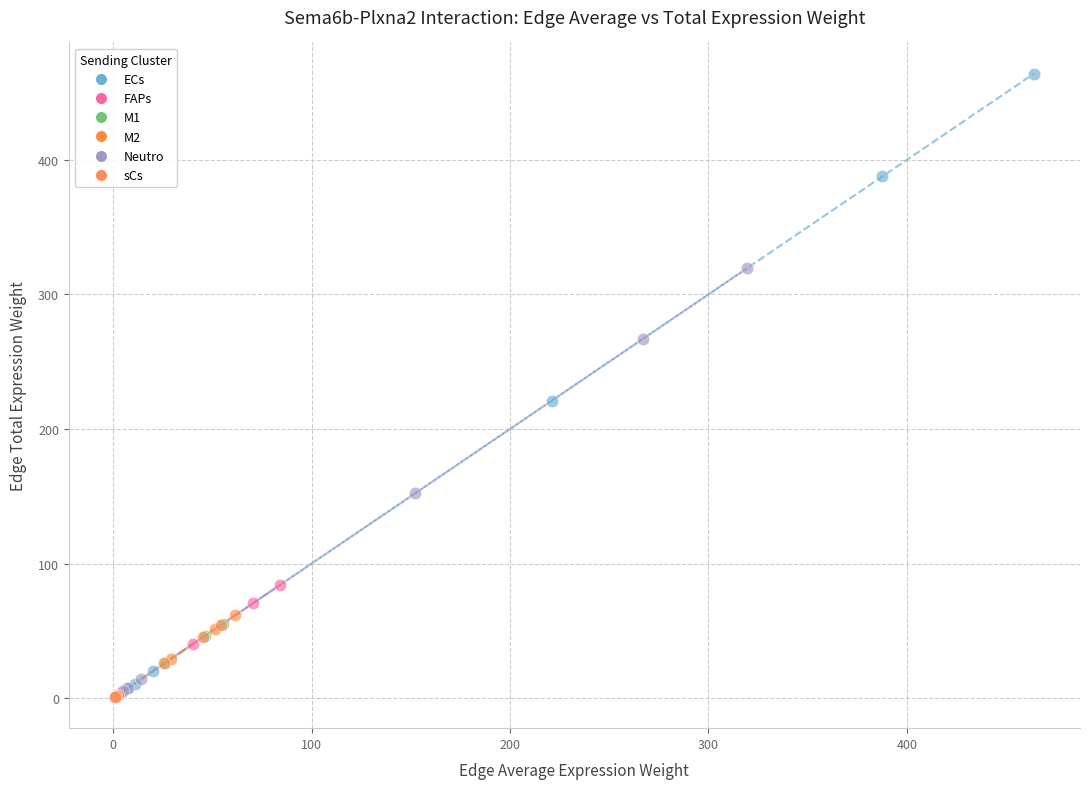

Which series has the largest Y range (max minus min)?

ECs